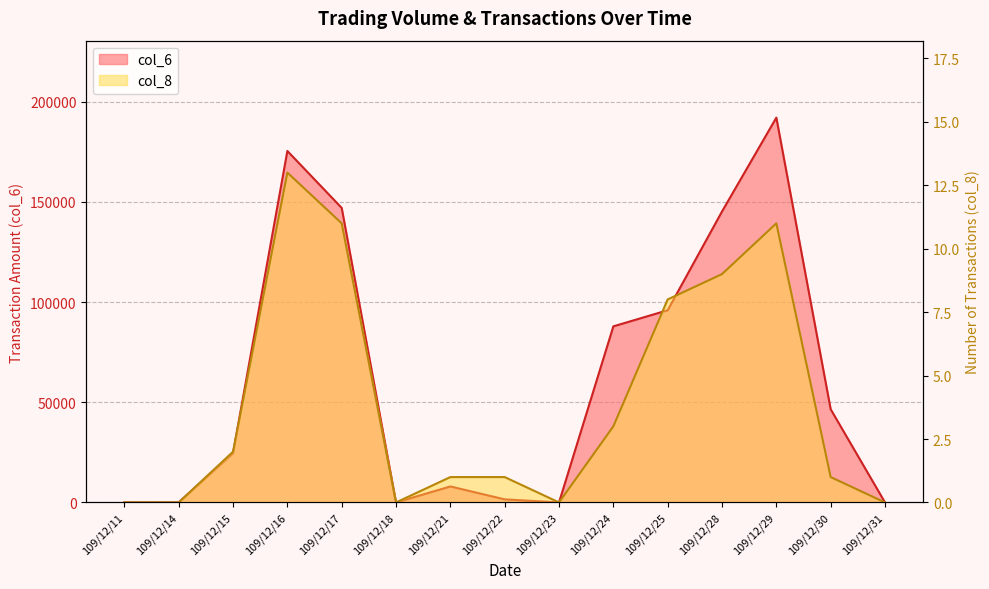

Where is the first local maximum for col_6?

109/12/16